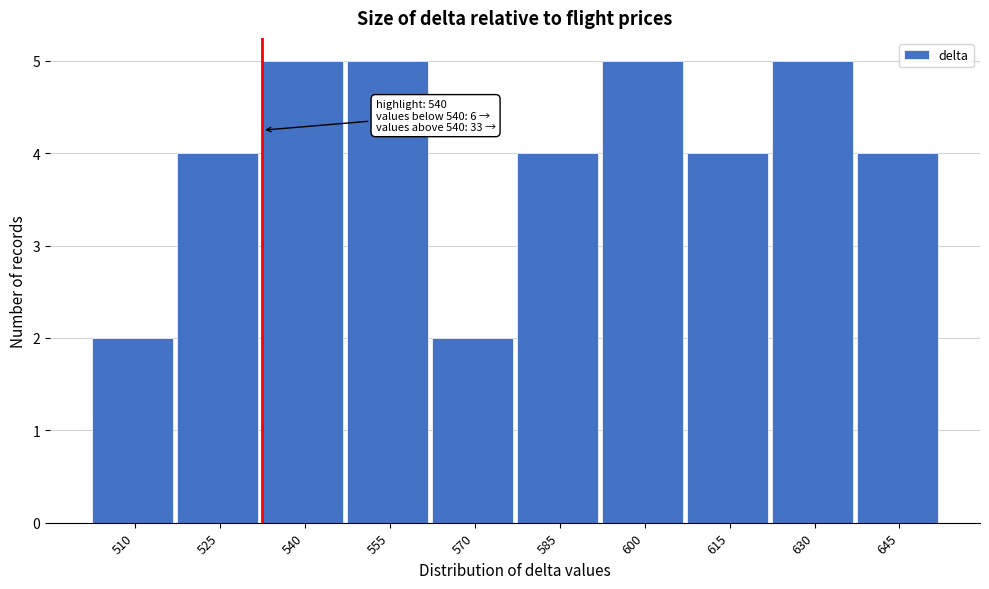

Reading right to left, transcribe all the data shown in this chart.

4	5	4	5	4	2	5	5	4	2